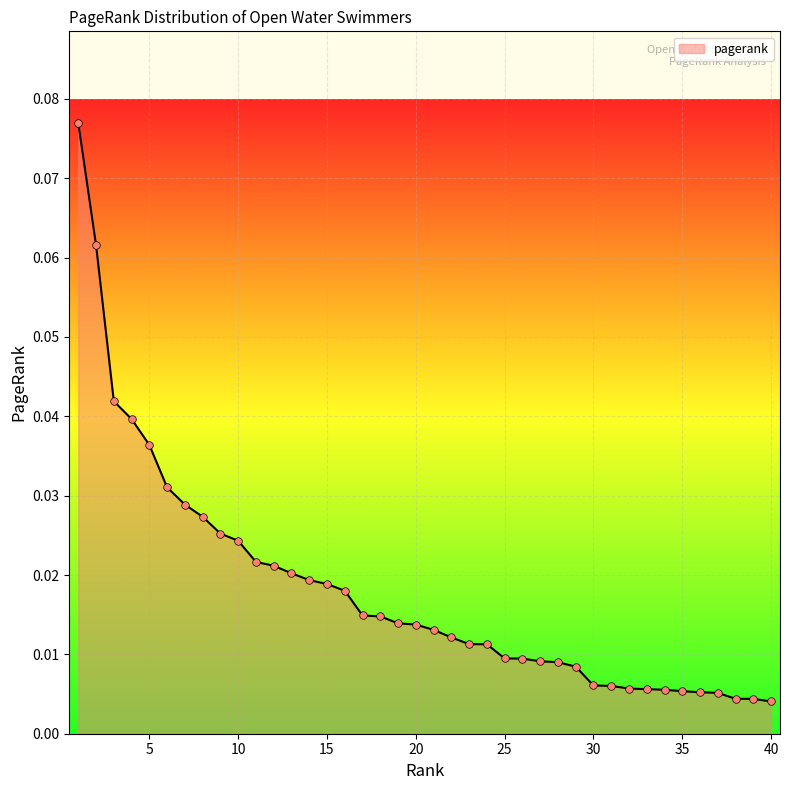

How many lines are shown in the chart?

1